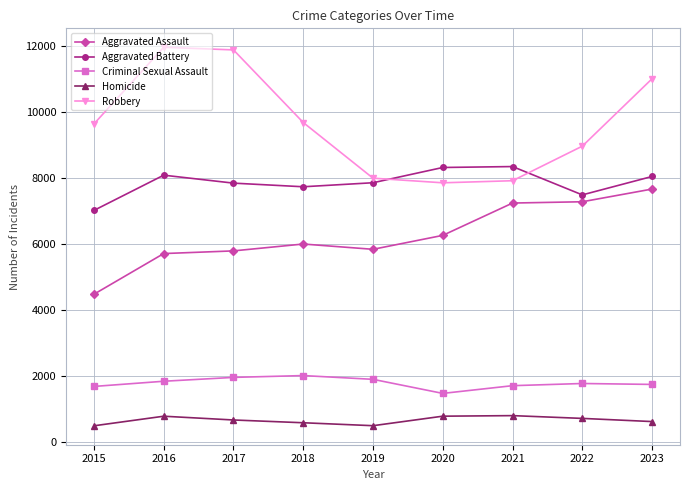

True or false: Robbery has more than 0 interior local peaks.

True